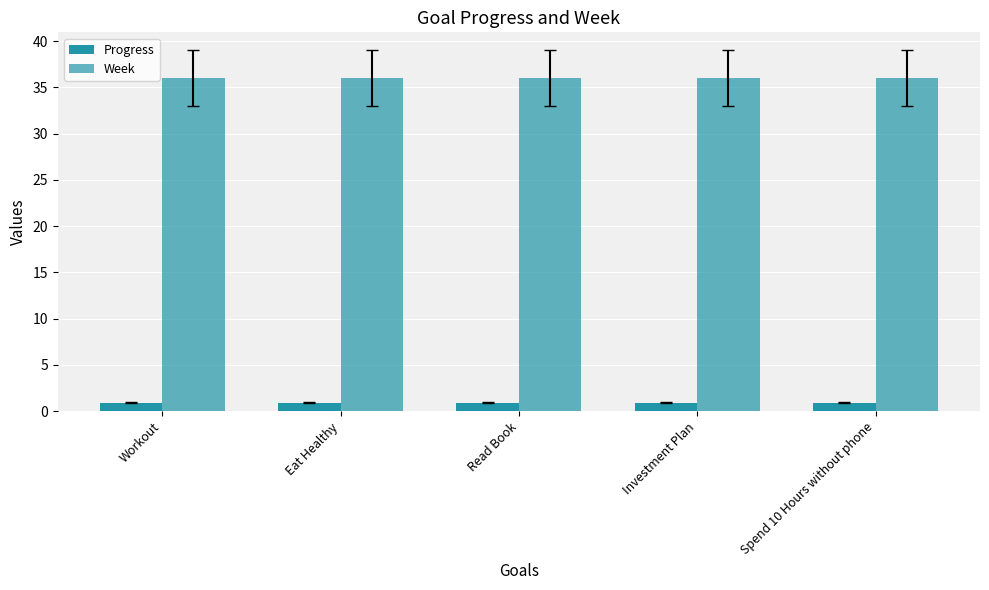

What is the average value of the Progress series?

0.9